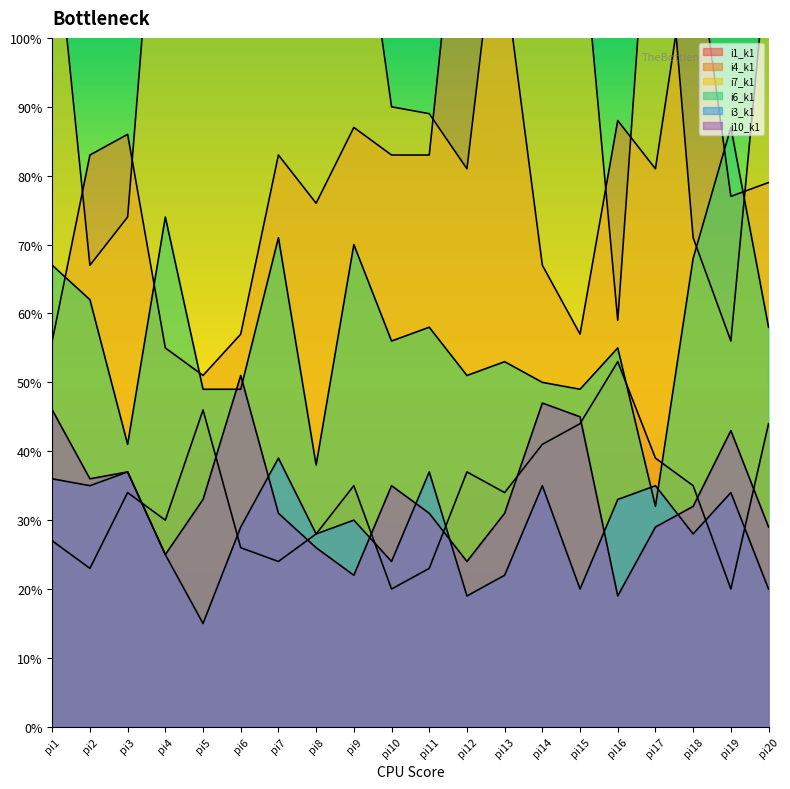

How many lines are shown in the chart?

6